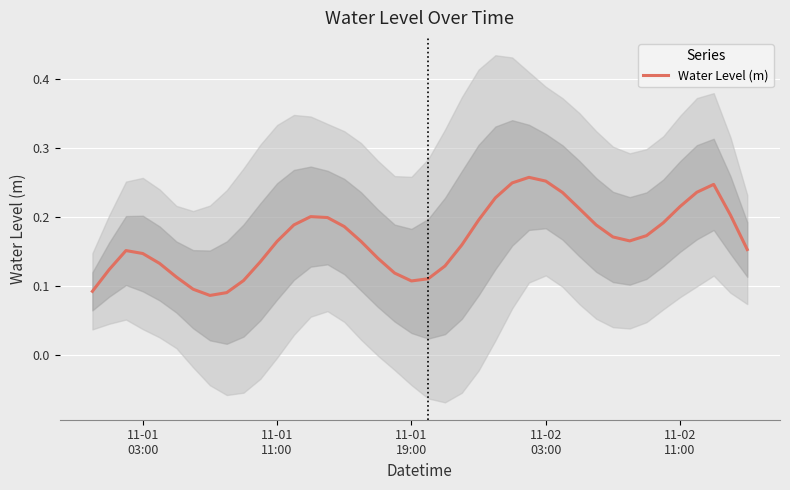

What is the value of the 13th point from the left?

0.2